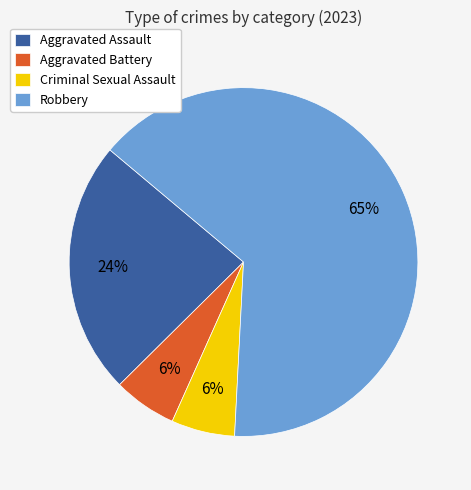

Combined, do Criminal Sexual Assault and Aggravated Battery account for over 50%?

No